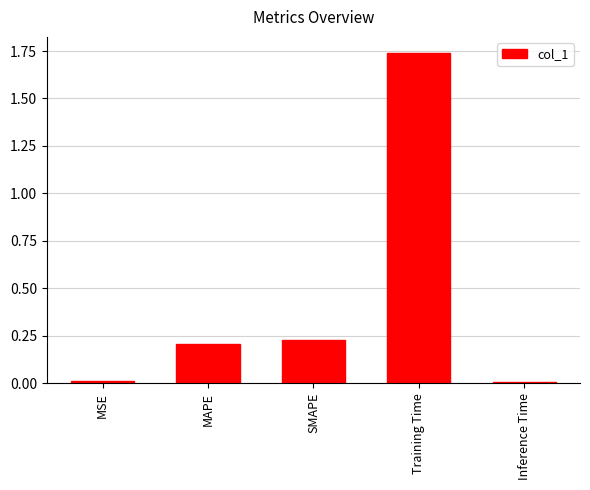

Which category has the highest value across all series?

Training Time